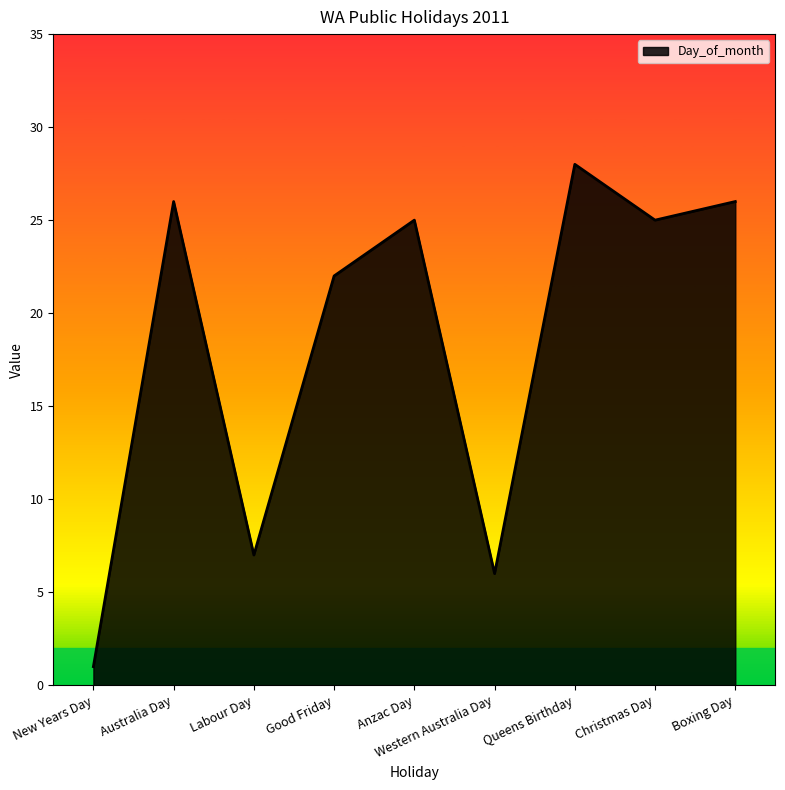

Is it true that the value at Boxing Day is 14?

False